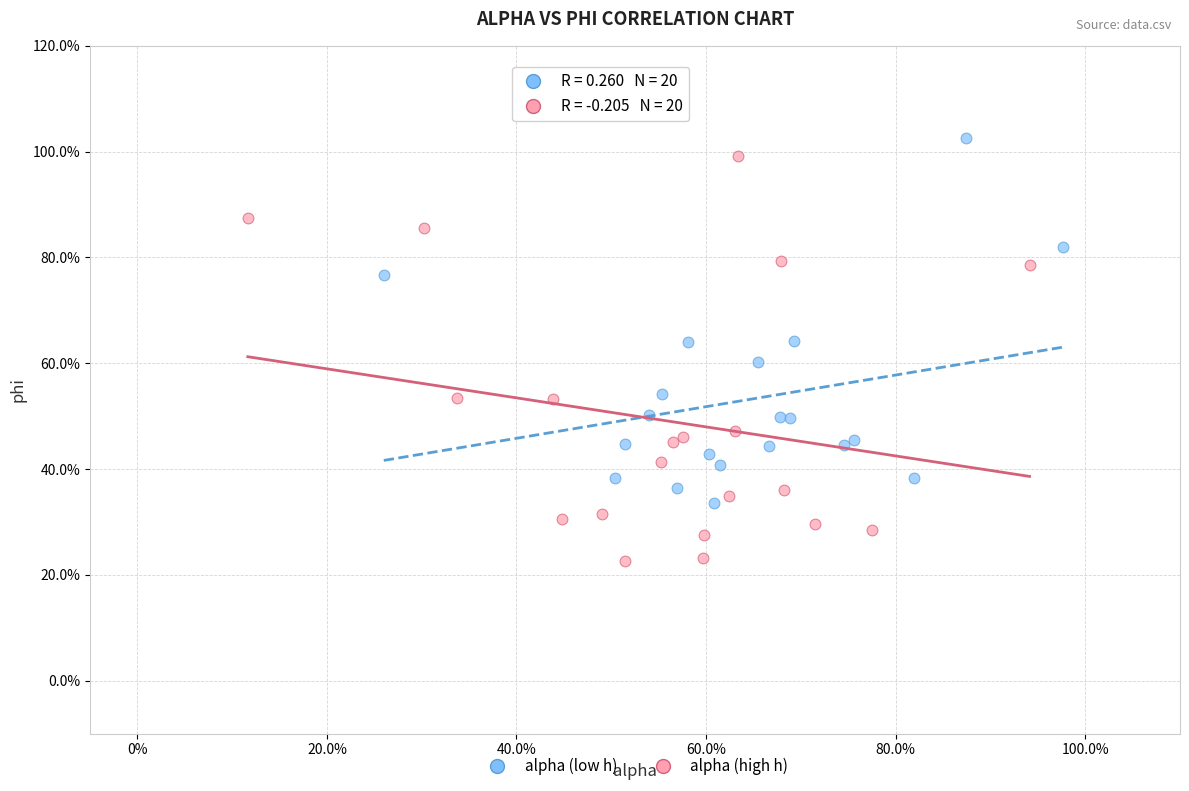

Which series has the widest spread of Y values?

alpha (high h)